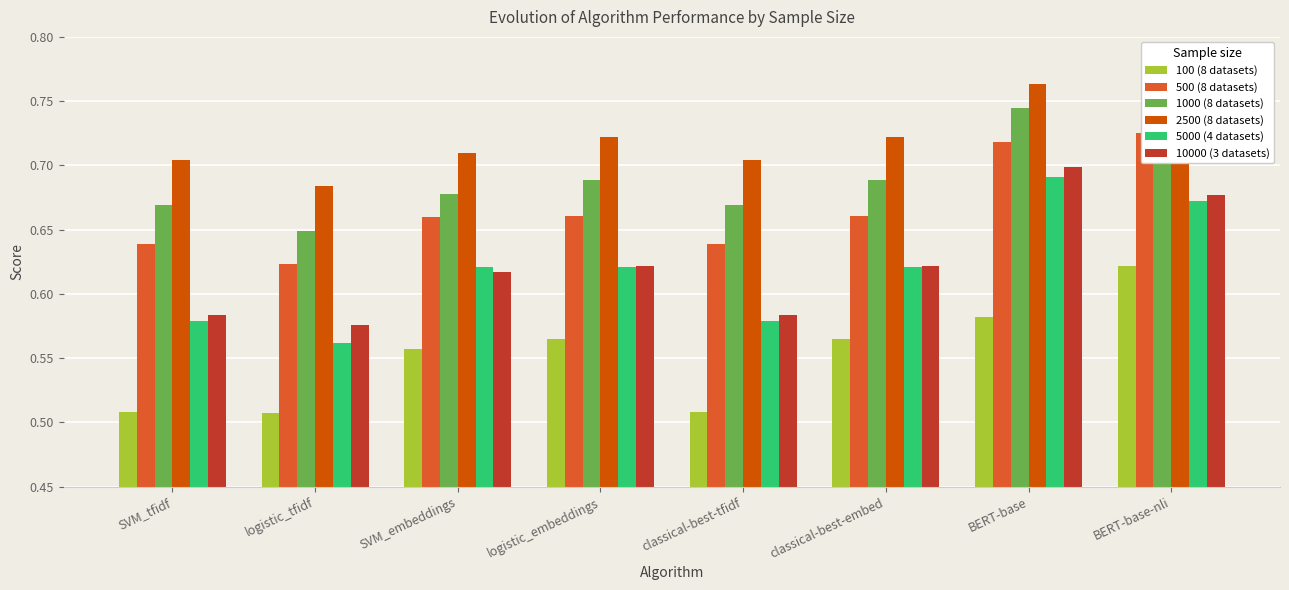

What position from the left is classical-best-tfidf?

5